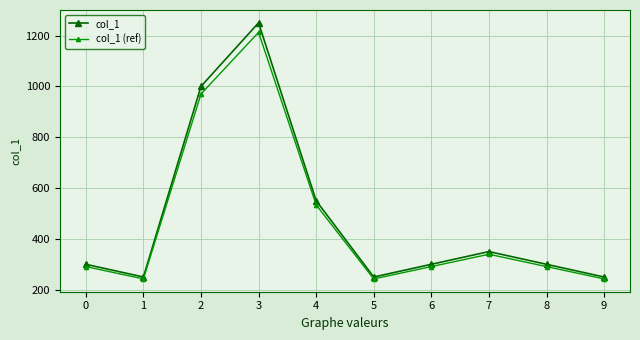

Reading left to right, what are all the values shown in this chart?

col_1: 300.0	250.0	1000.0	1250.0	550.0	250.0	300.0	350.0	300.0	250.0
col_1 (ref): 291.0	242.5	970.0	1212.5	533.5	242.5	291.0	339.5	291.0	242.5